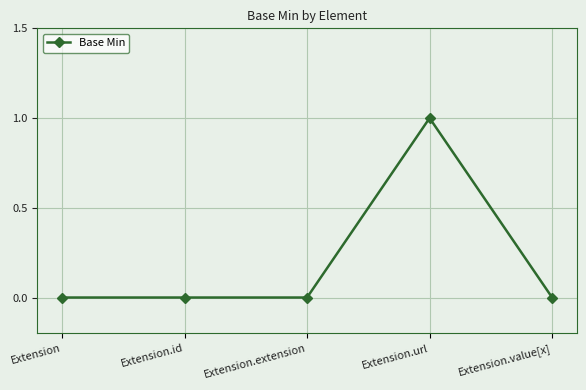

True or false: there are more than 0 points higher than both neighbors.

True